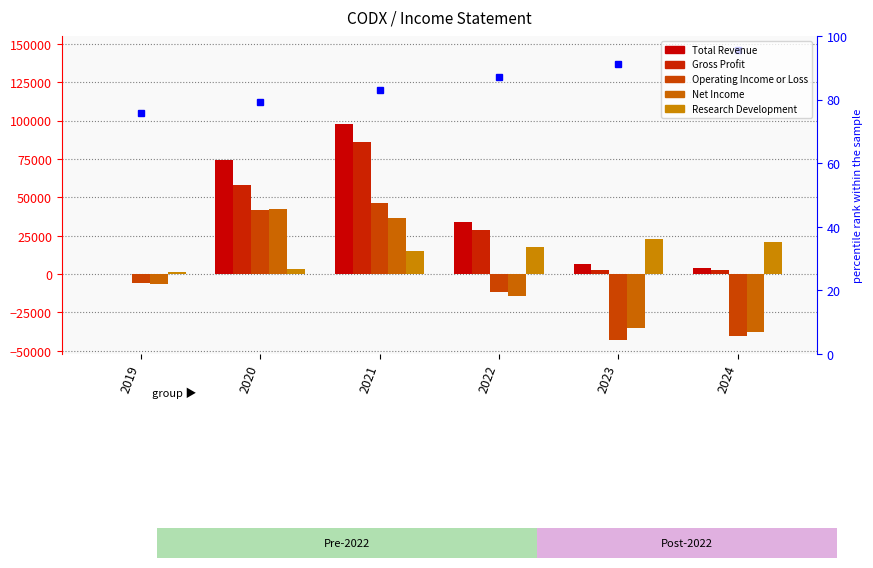

How many data points does each series have?

6